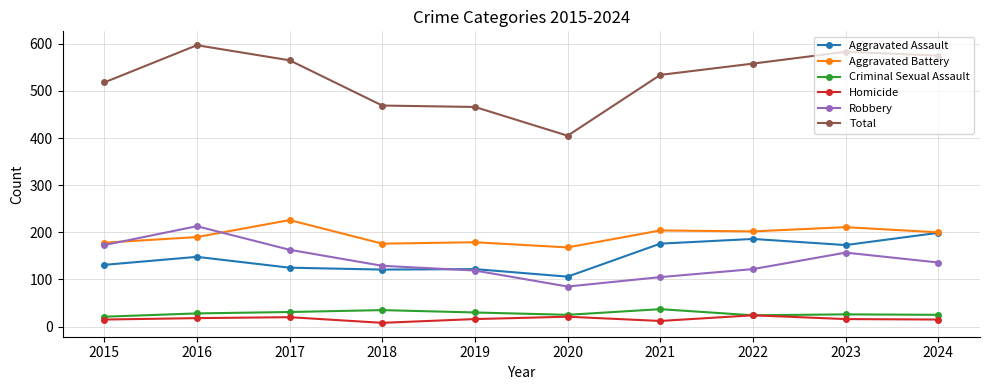

What is the average value of the Aggravated Assault series?

149